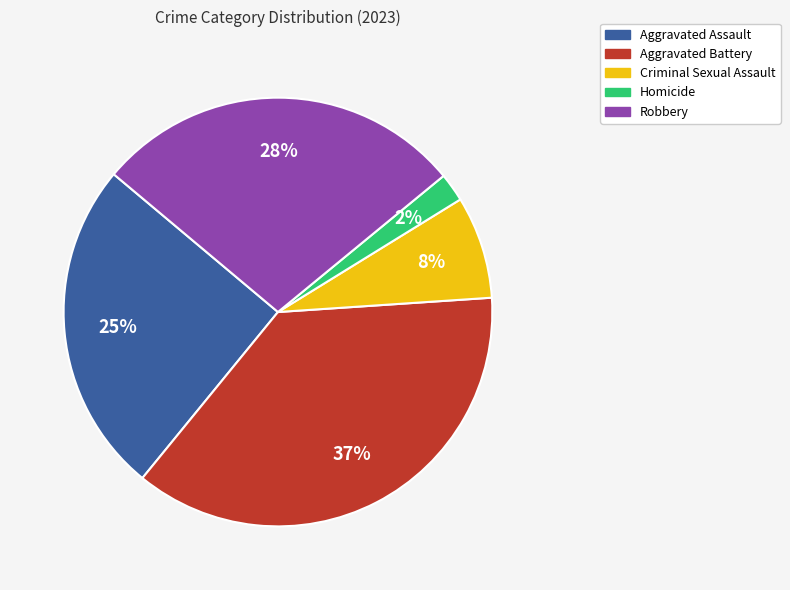

Between Aggravated Battery and Homicide, which is larger?

Aggravated Battery